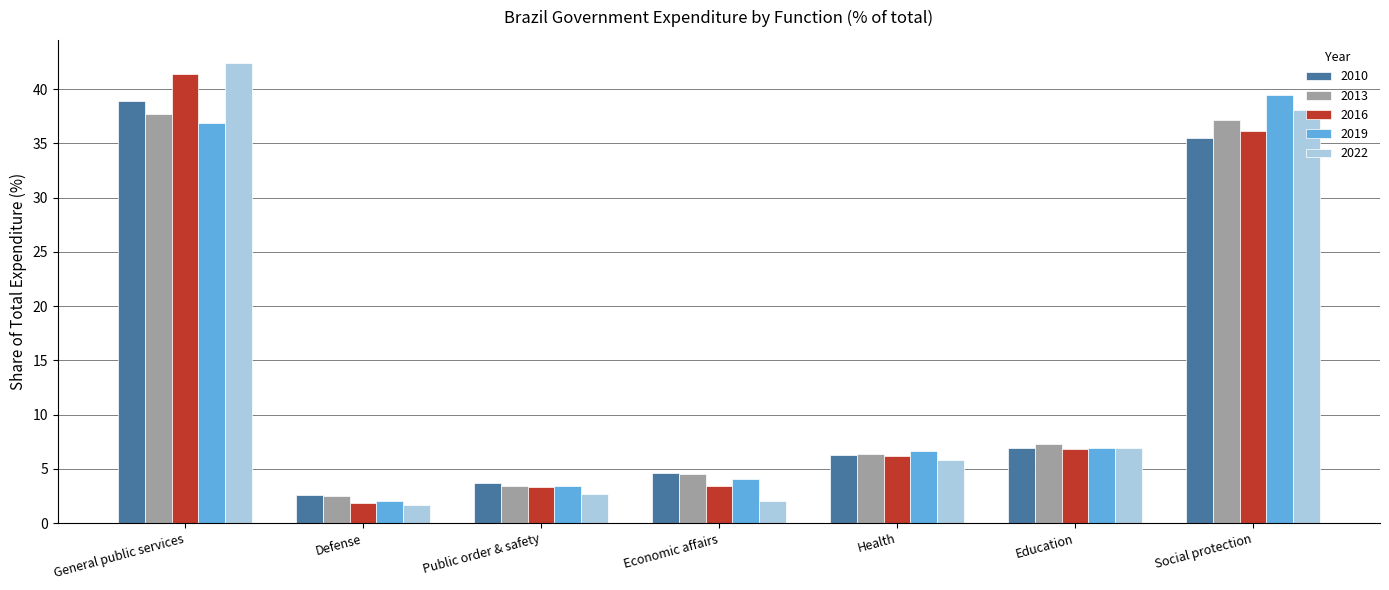

What is the difference between the 2010 values at Public order & safety and General public services?

35.2